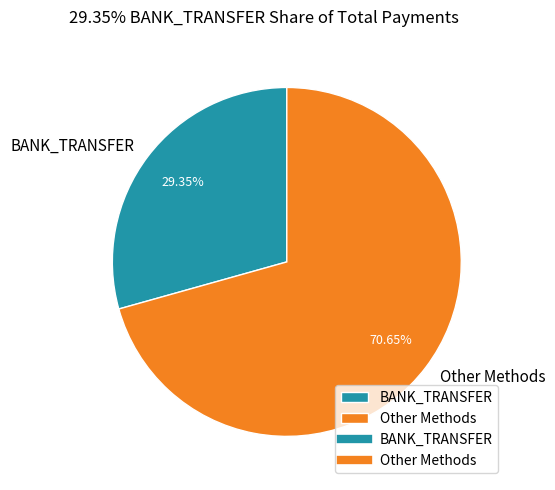

Do BANK_TRANSFER and Other Methods together represent more than half of the pie?

Yes